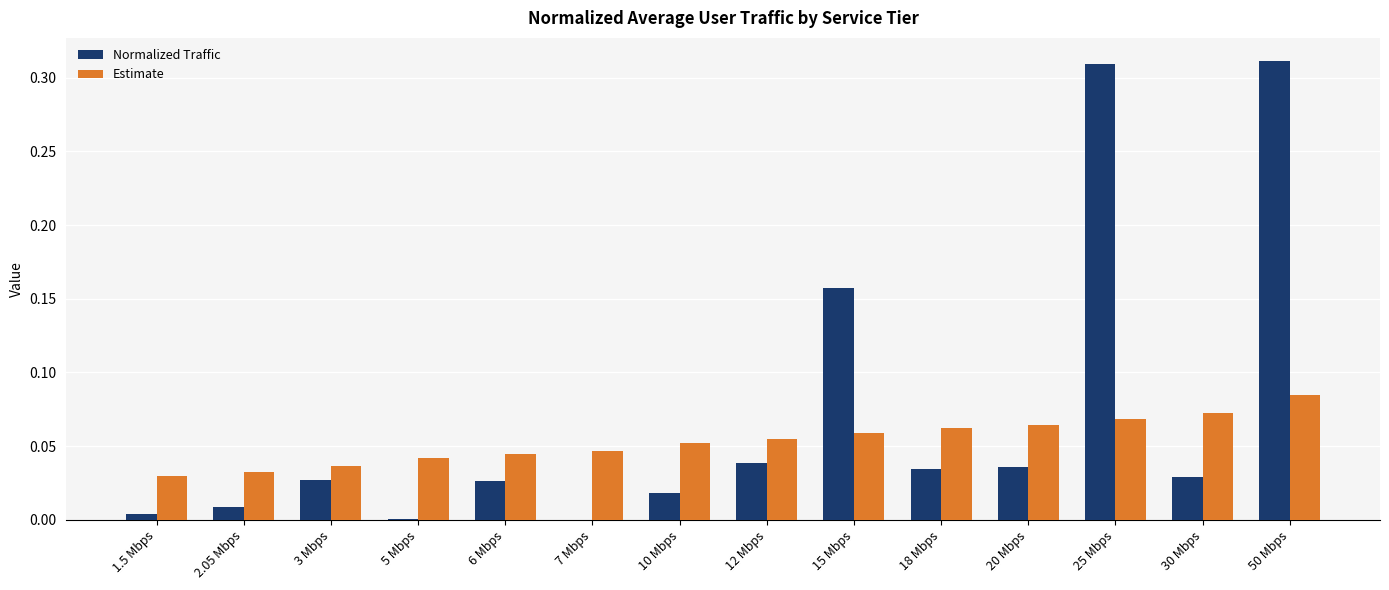

Which series changed the most between 2.05 Mbps and 20 Mbps?

Estimate